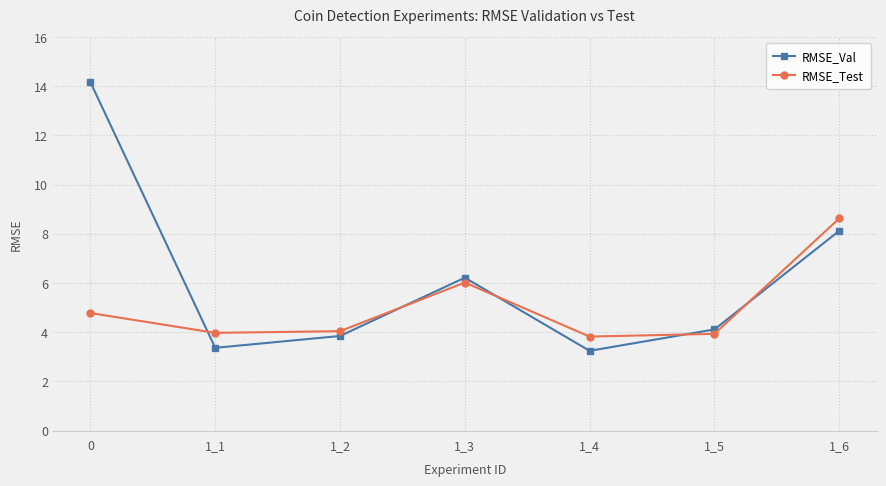

What is the maximum value shown in the chart?

14.2